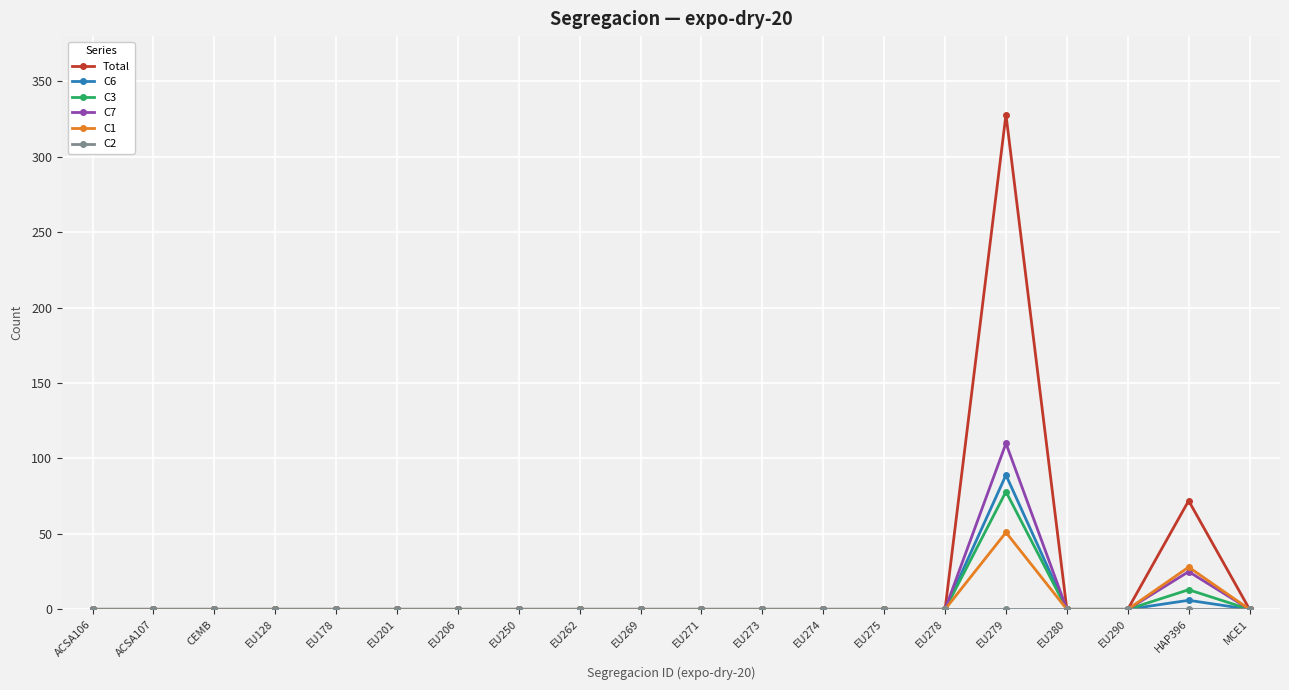

Which label corresponds to the largest value in the chart?

EU279